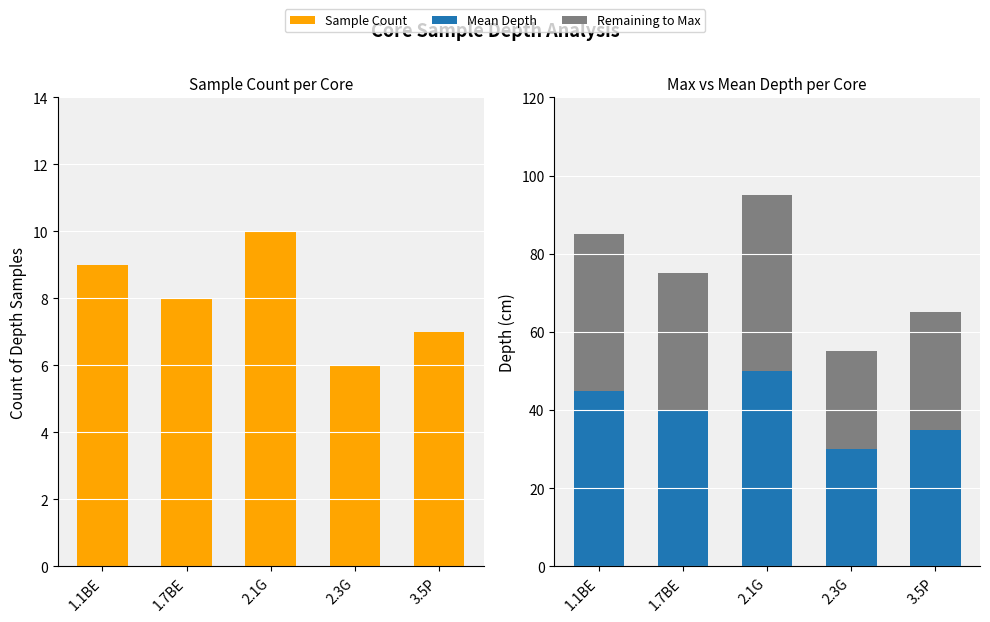

List the series in order of their overall mean, lowest first.

Sample Count, Remaining to Max, Mean Depth